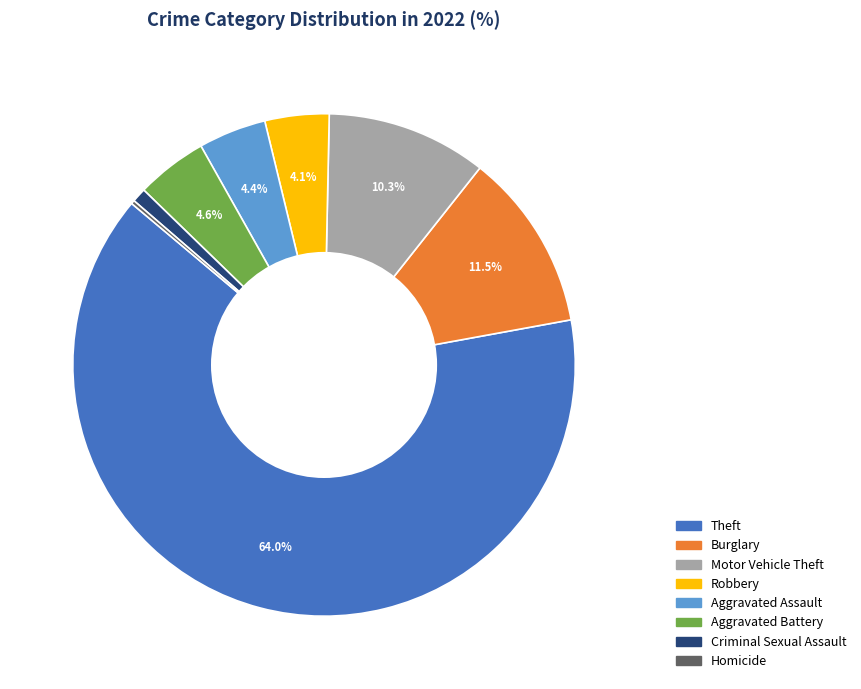

How much of the chart is everything except Robbery?

95.9%